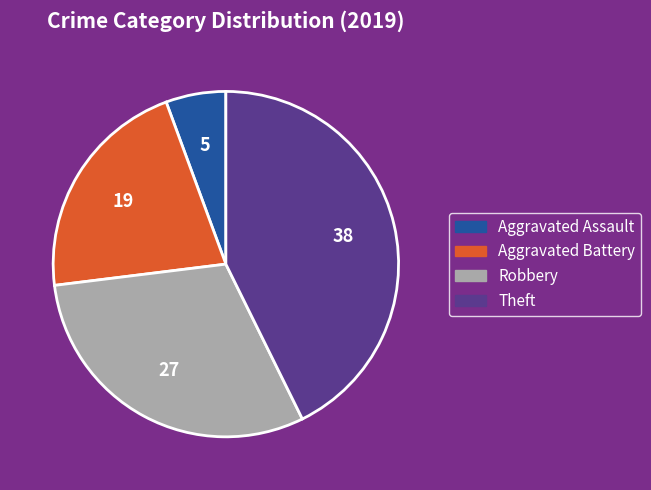

Count the number of slices in the pie.

4